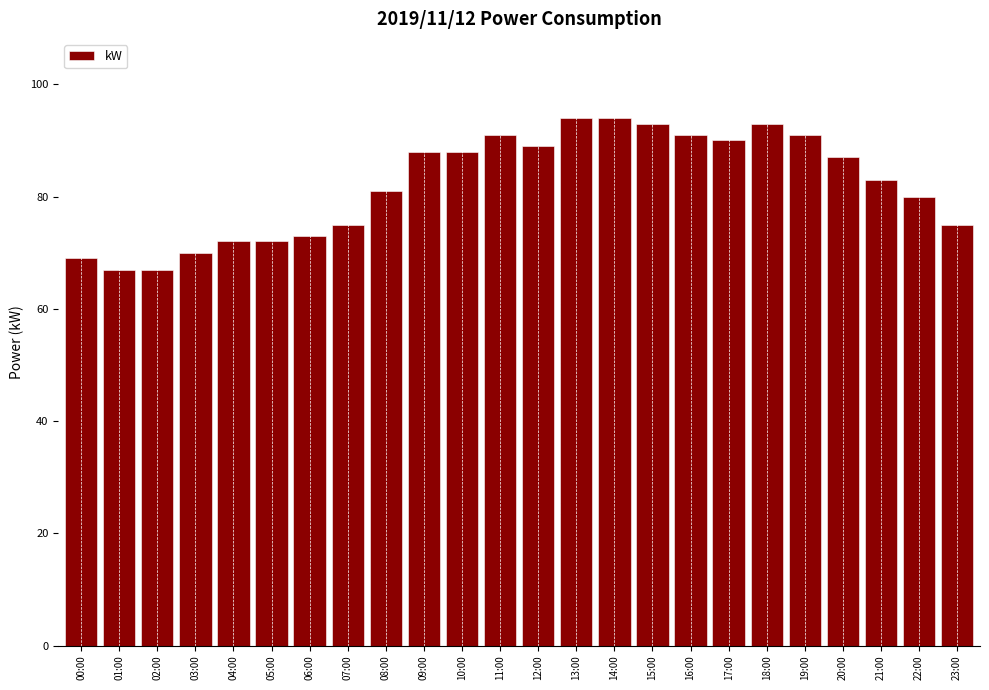

Reading right to left, what are all the values shown in this chart?

23:00=75	22:00=80	21:00=83	20:00=87	19:00=91	18:00=93	17:00=90	16:00=91	15:00=93	14:00=94	13:00=94	12:00=89	11:00=91	10:00=88	09:00=88	08:00=81	07:00=75	06:00=73	05:00=72	04:00=72	03:00=70	02:00=67	01:00=67	00:00=69